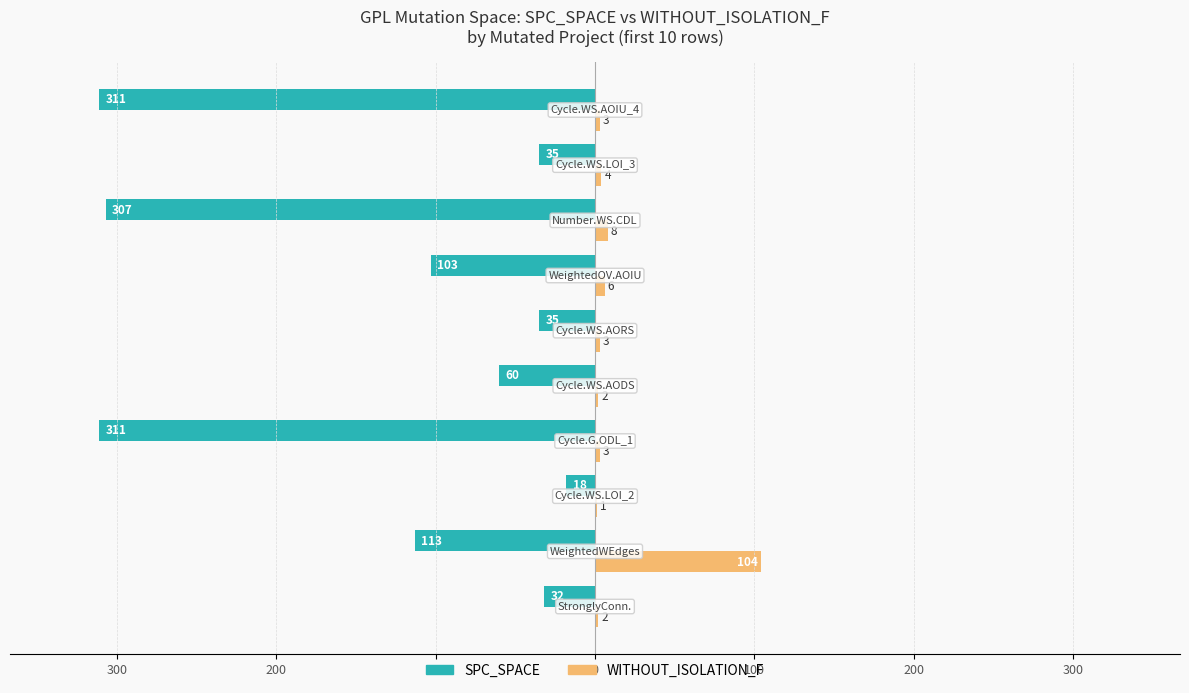

What are all the series names shown in the legend?

SPC_SPACE, WITHOUT_ISOLATION_F